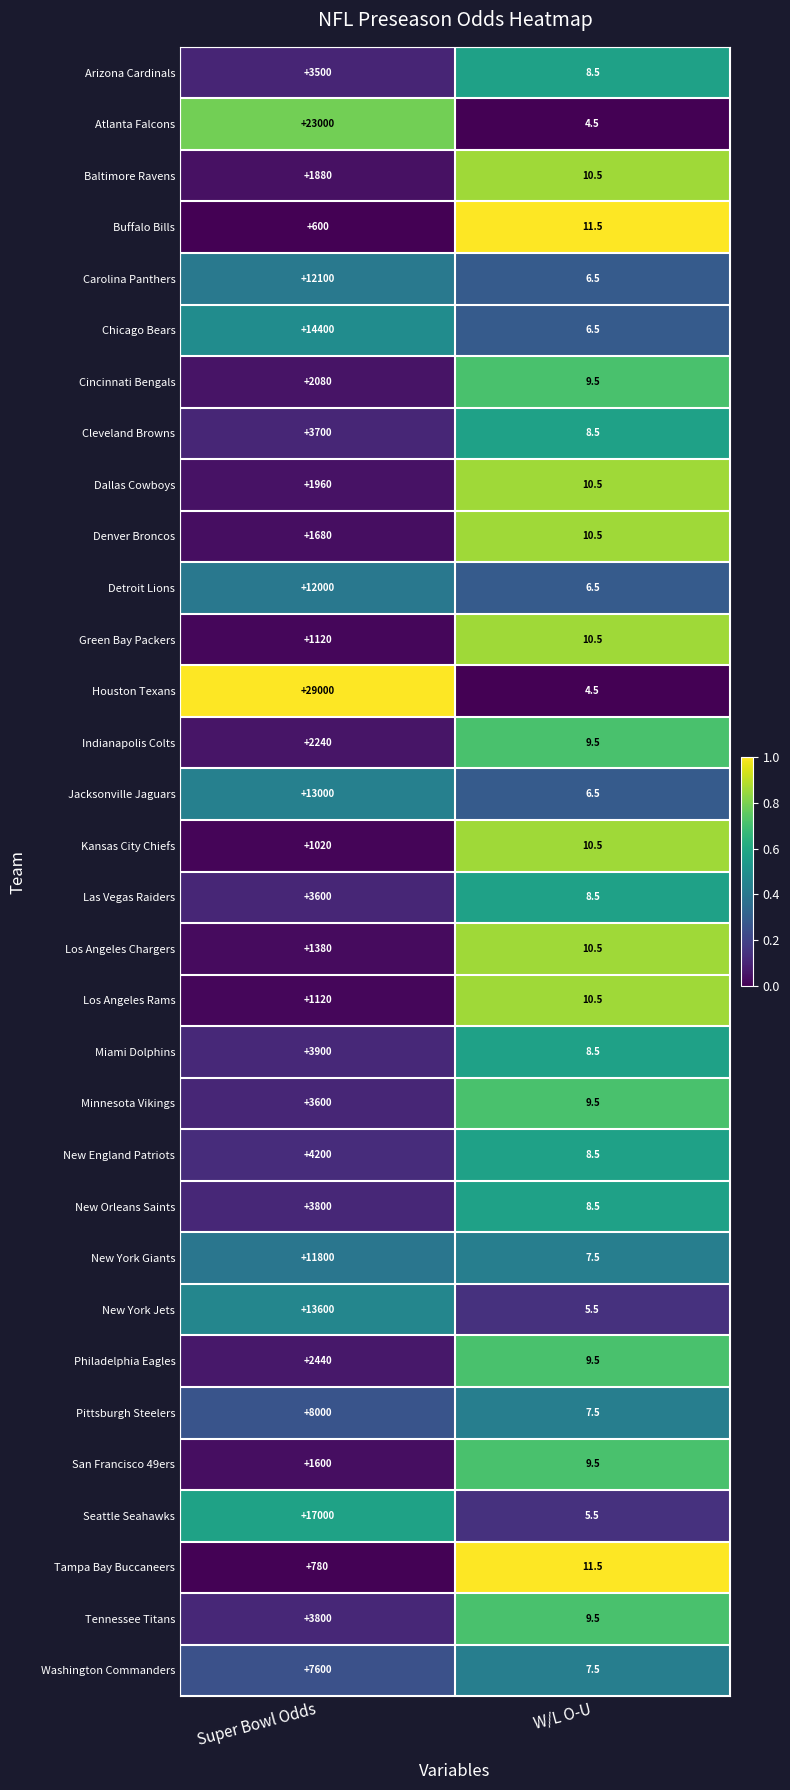

What is the difference between the maximum and minimum values in the Detroit Lions series?

11993.5